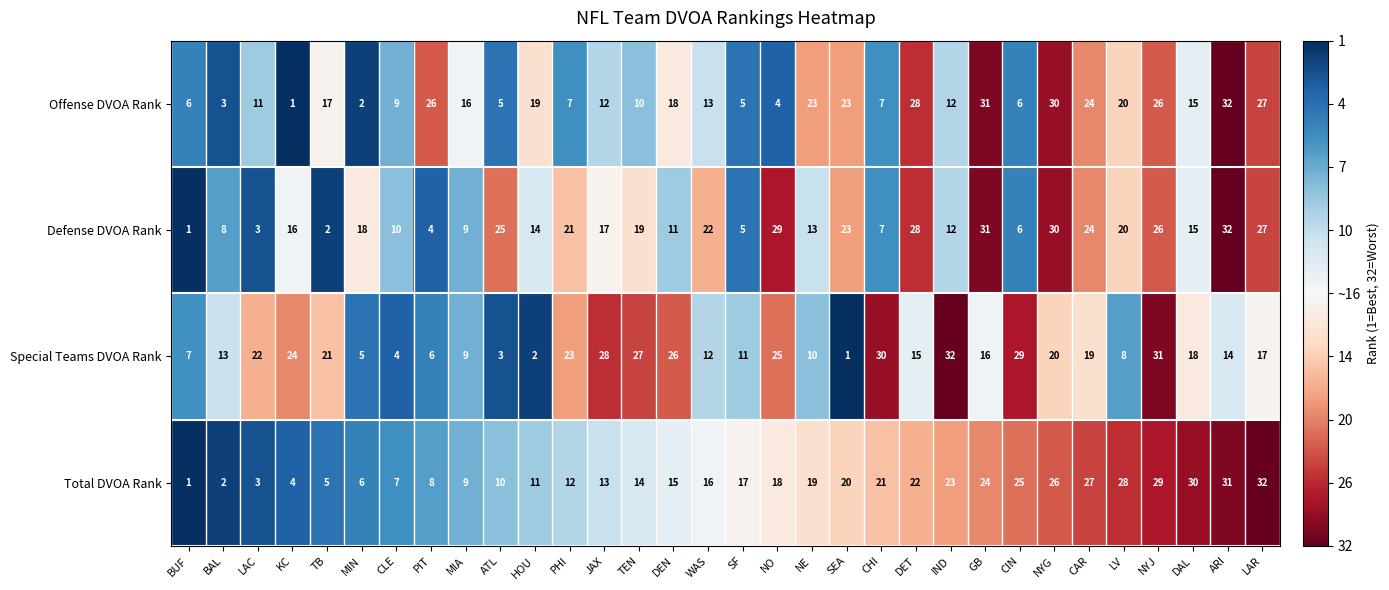

What is the total value across all series at IND?

79